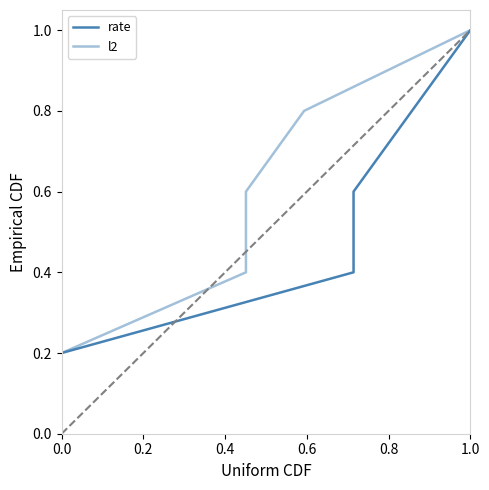

True or false: l2 and rate cross at least once.

False